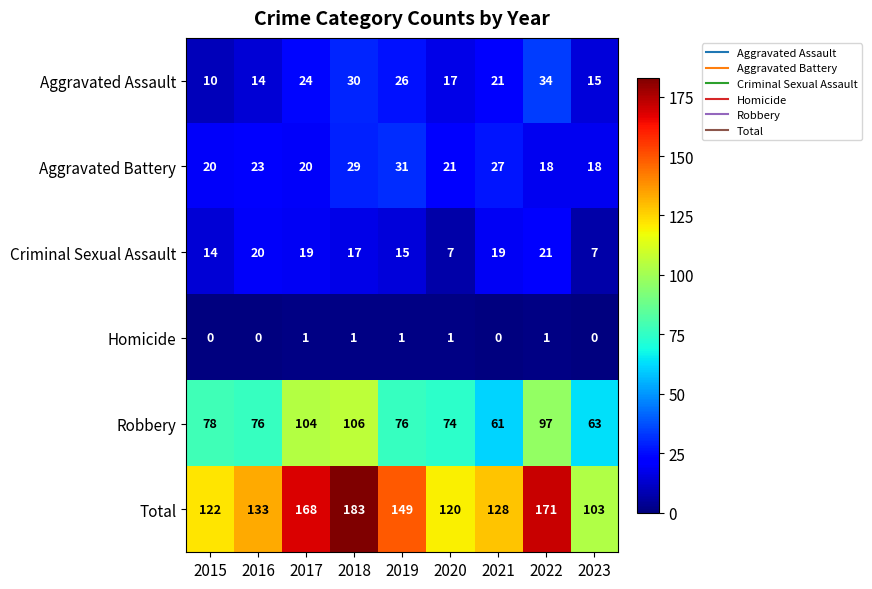

At how many categories does at least one series exceed 106?

8